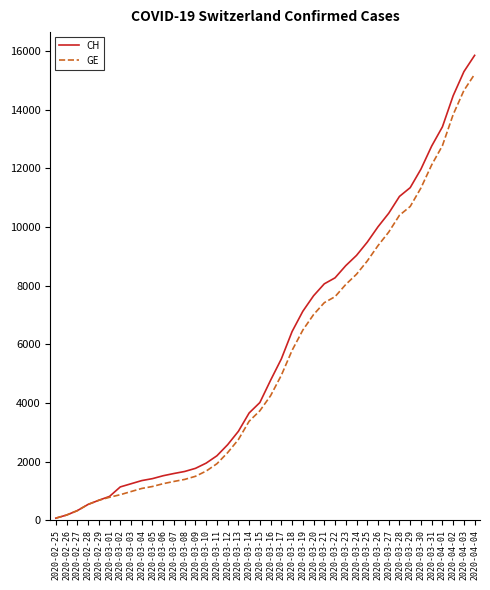

What is the sum of the GE values at 2020-04-04 and 2020-03-18?

21000